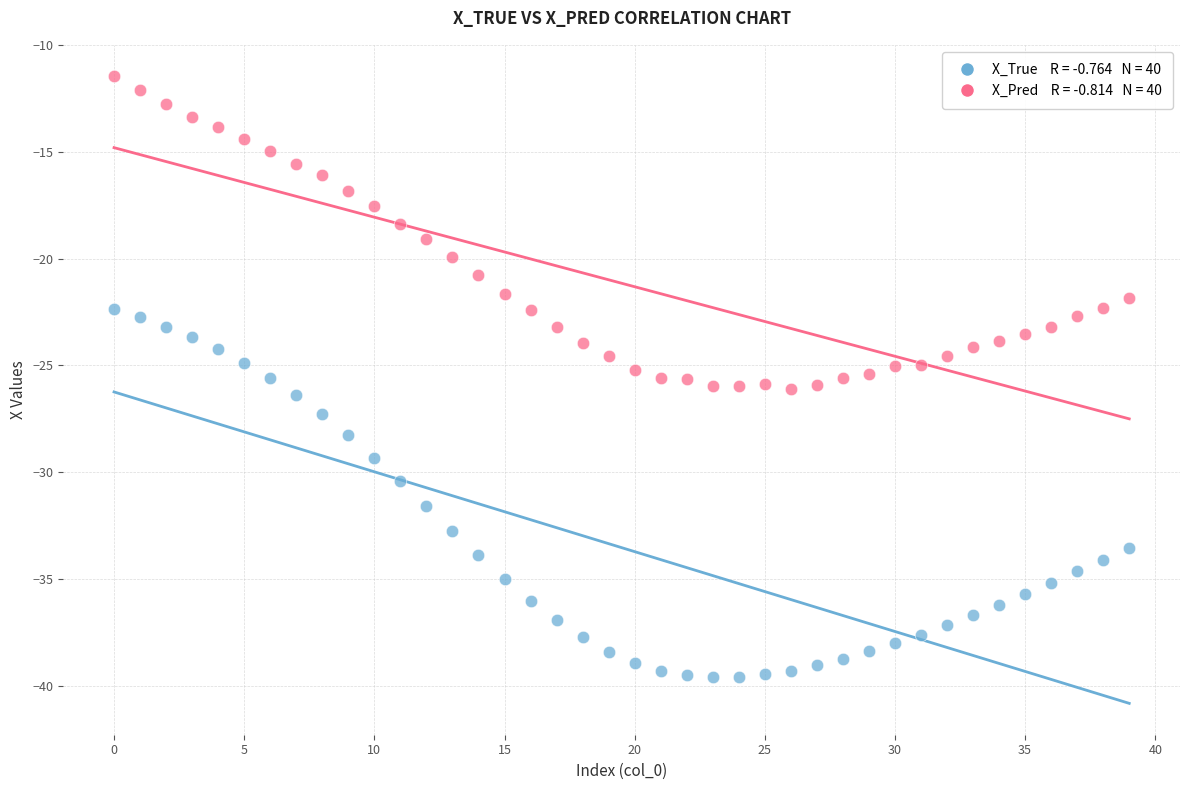

Across all data points, what is the range of Y values (max minus min)?

28.1